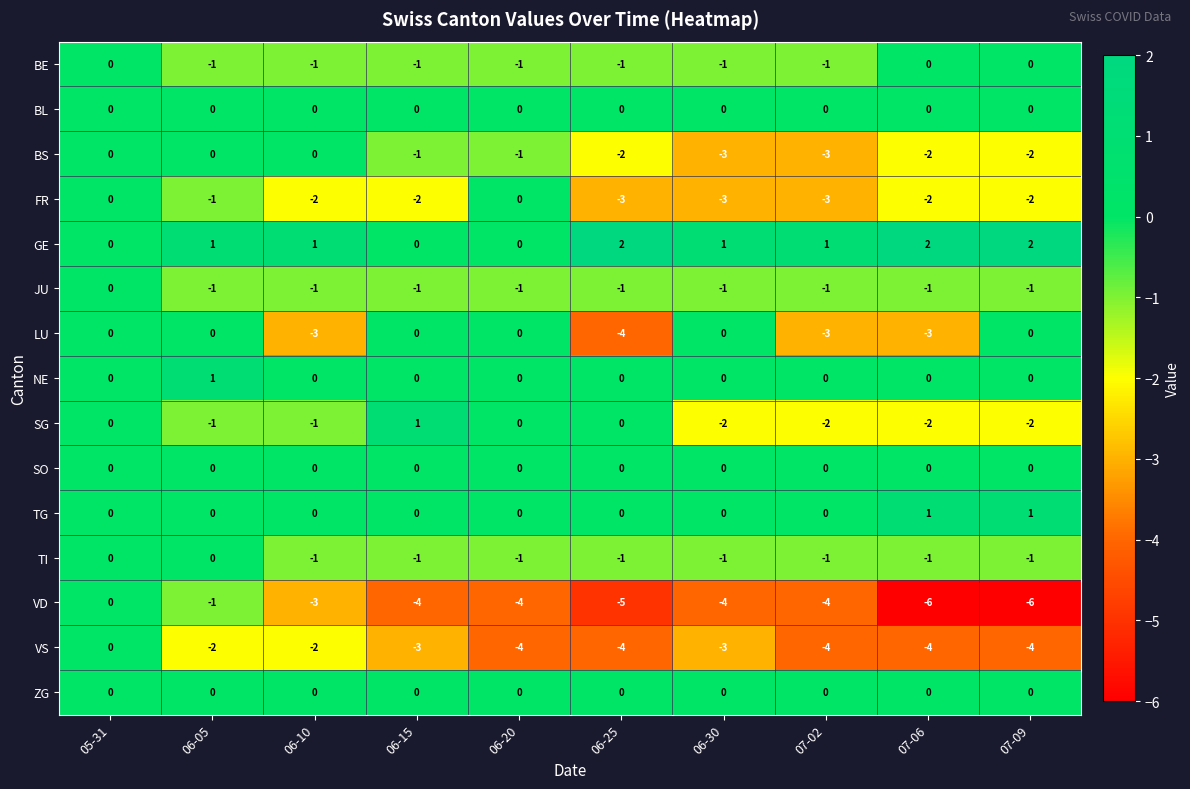

What is the smallest value displayed?

-6